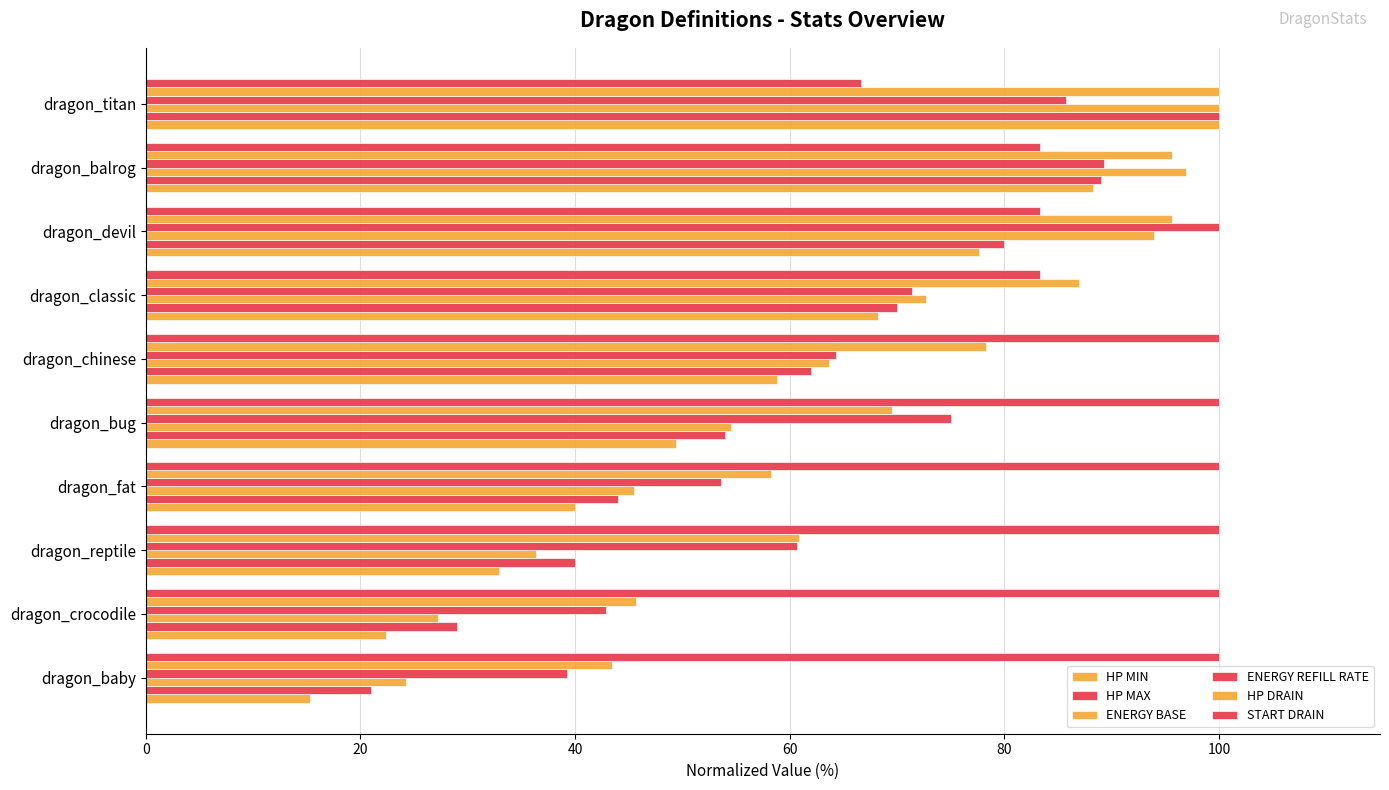

How many data points in ENERGY BASE are above 63?

5